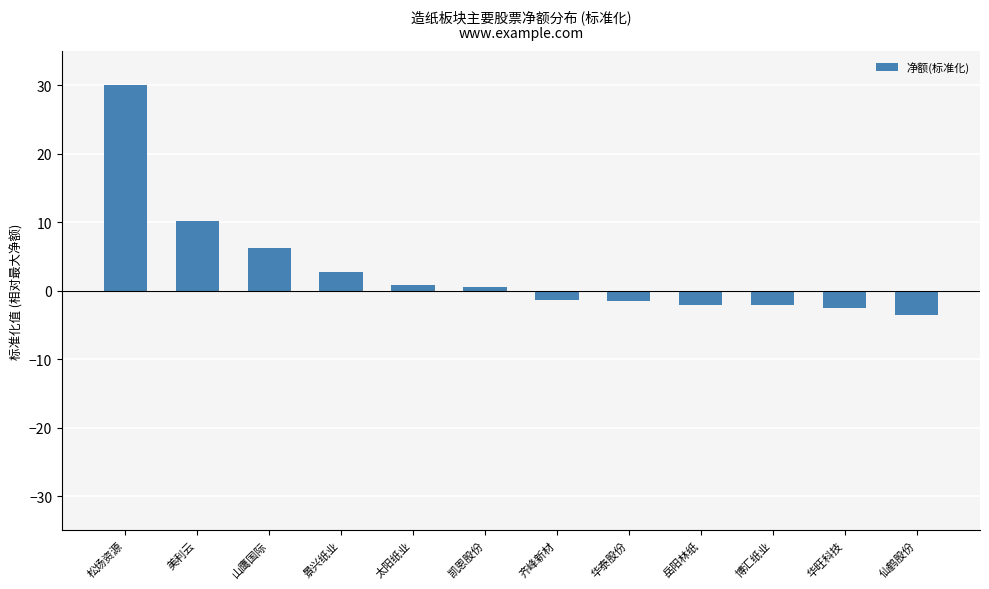

What is the sum of all values?

37.6